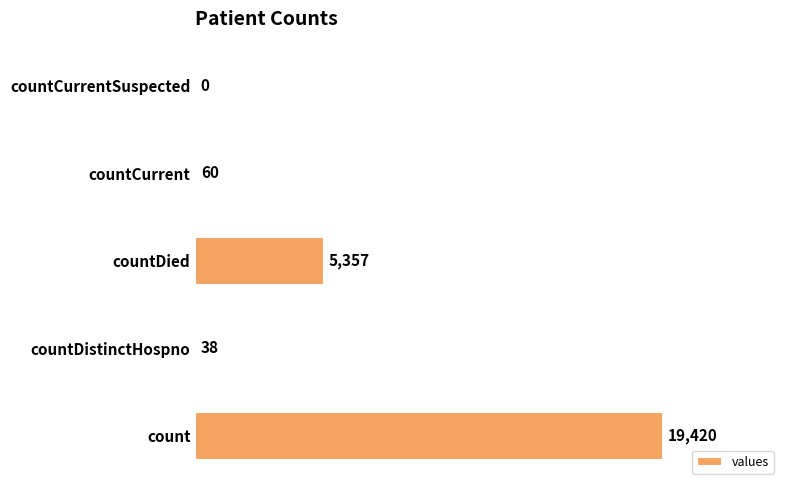

Are the bars grouped side by side (vs. stacked)?

No